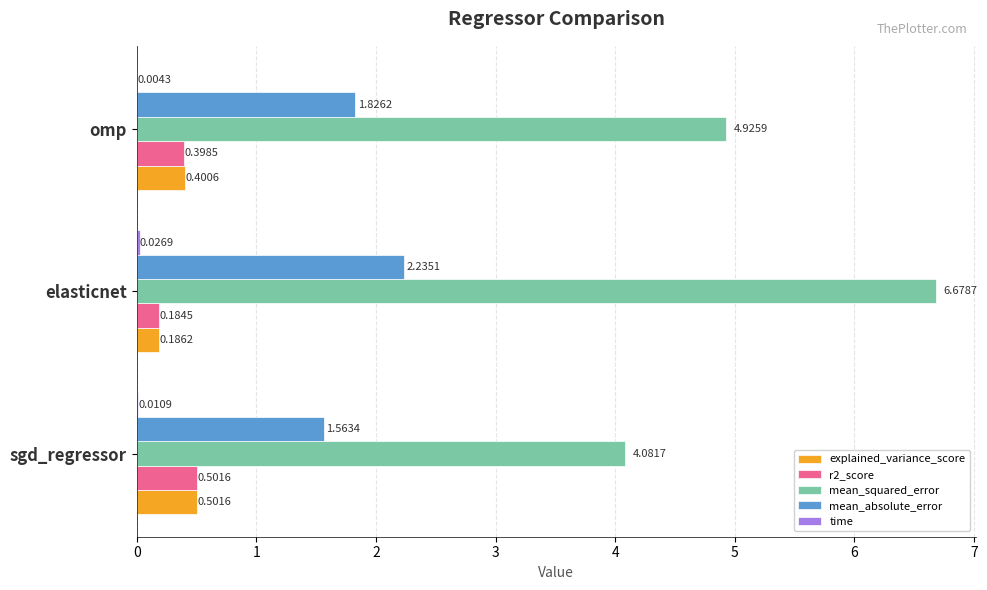

What is the sum of the explained_variance_score values at elasticnet and sgd_regressor?

0.7